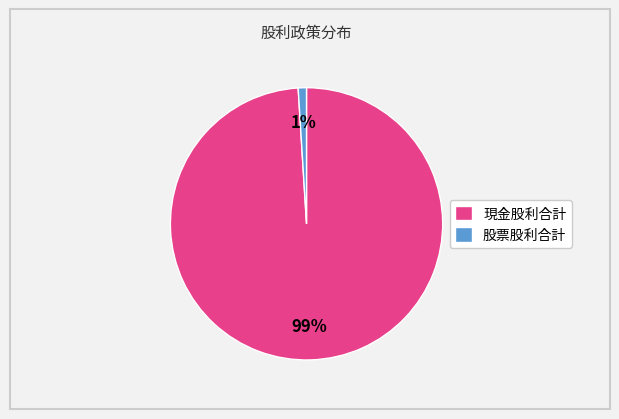

To the nearest percent, what is the average slice percentage?

50%